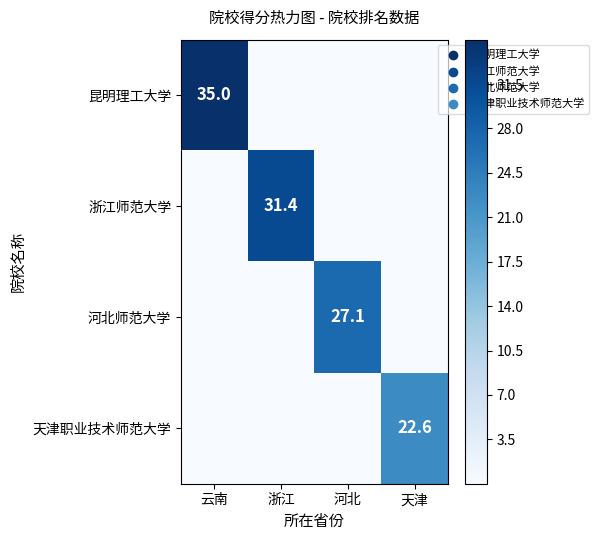

The 河北师范大学 series shows 27.1 at 河北. True or false?

True